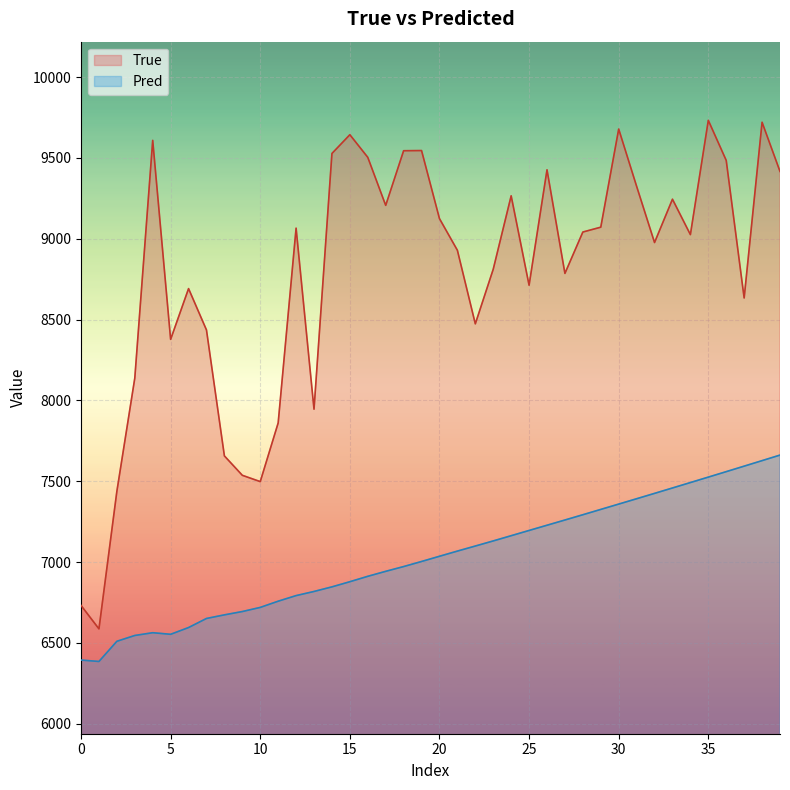

What are all the series names shown in the legend?

True, Pred